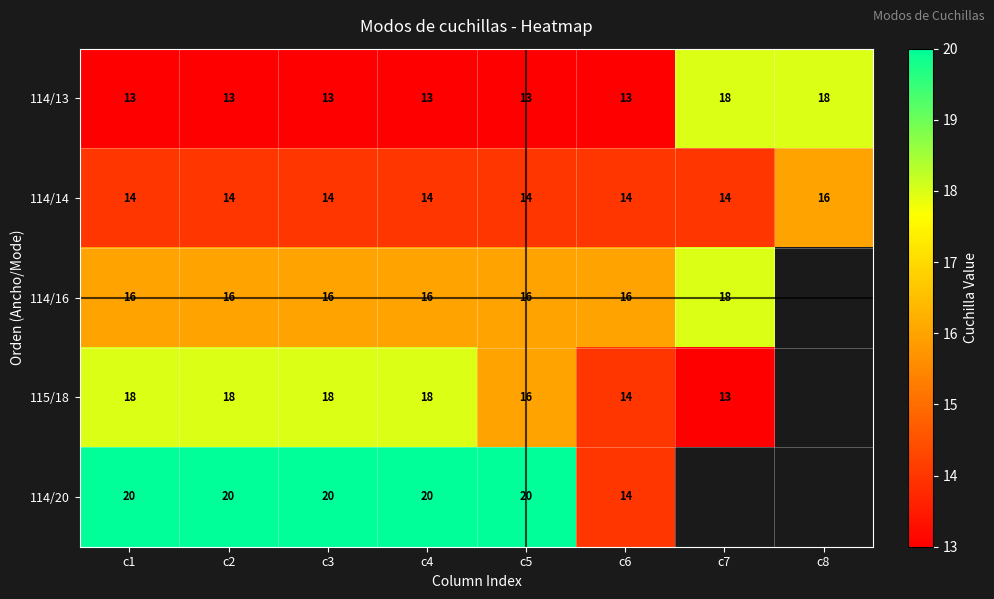

Is it true that 114/20 equals 14 at c6?

True